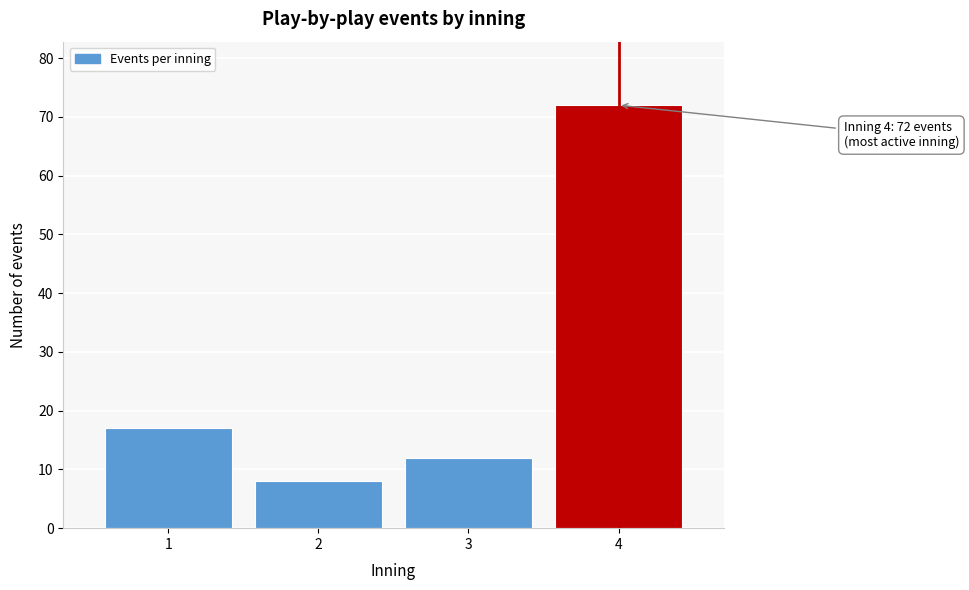

Reading left to right, transcribe all the data shown in this chart.

17	8	12	72